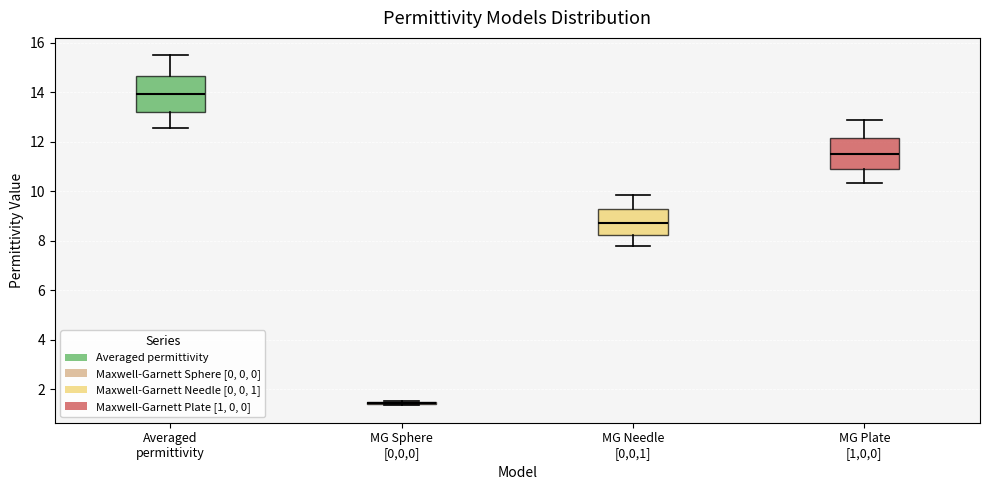

Where is the lower edge of the box for MG Plate [1,0,0] on the y-axis? The values are not printed on the chart, so give them approximately, as read against the axis.

10.8